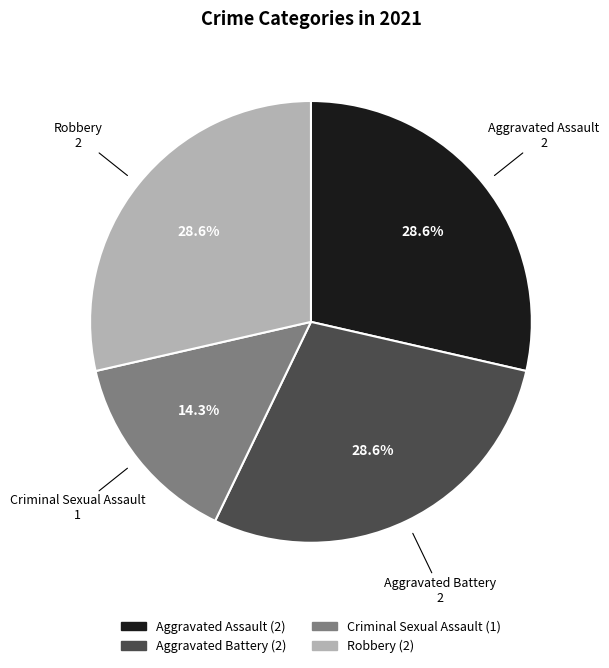

How many slices are in this pie chart?

4